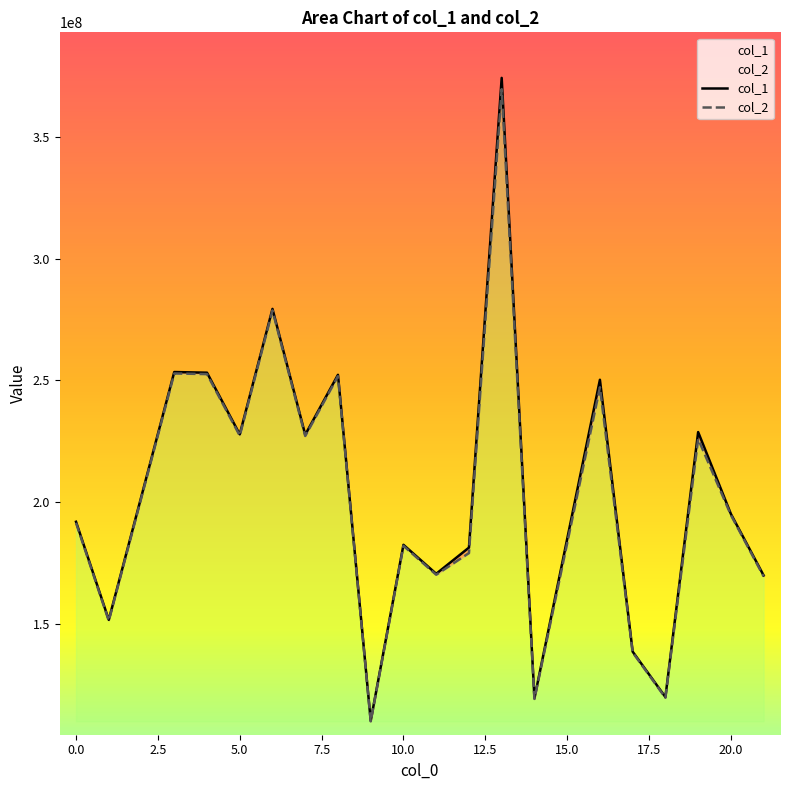

Reading left to right, extract all data points from this chart.

col_1: 191906397.8	151608715.3	253421283.0	253147952.0	227822698.1	279357564.4	227667945.6	252284577.3	110162739.2	182438325.4	170536356.4	181285275.2	374268793.4	119397735.1	250246358.8	138551416.4	119882442.6	228754109.7	195129050.0	169858857.3
col_2: 191468231.9	151262558.1	252842664.6	252569957.7	227302527.1	278719727.6	227148128.0	251708554.3	109911212.6	182021777.2	170146983.2	179044208.7	369642045.5	119125122.9	247152788.6	138235072.0	119608723.7	225926228.7	194683526.0	169471030.9